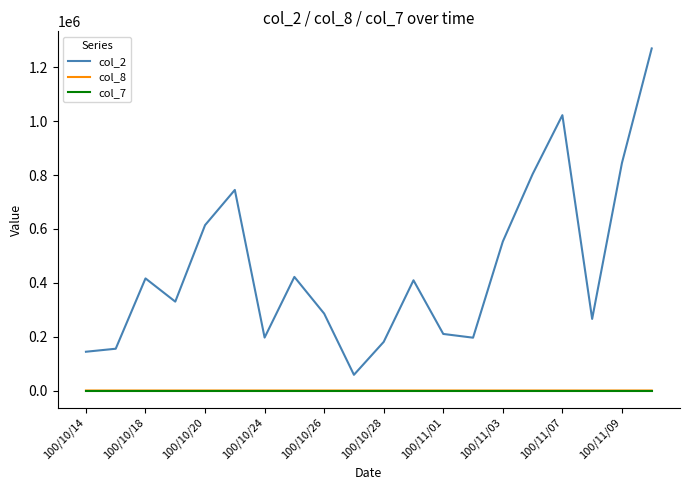

What is the greatest value displayed?

1270440.0